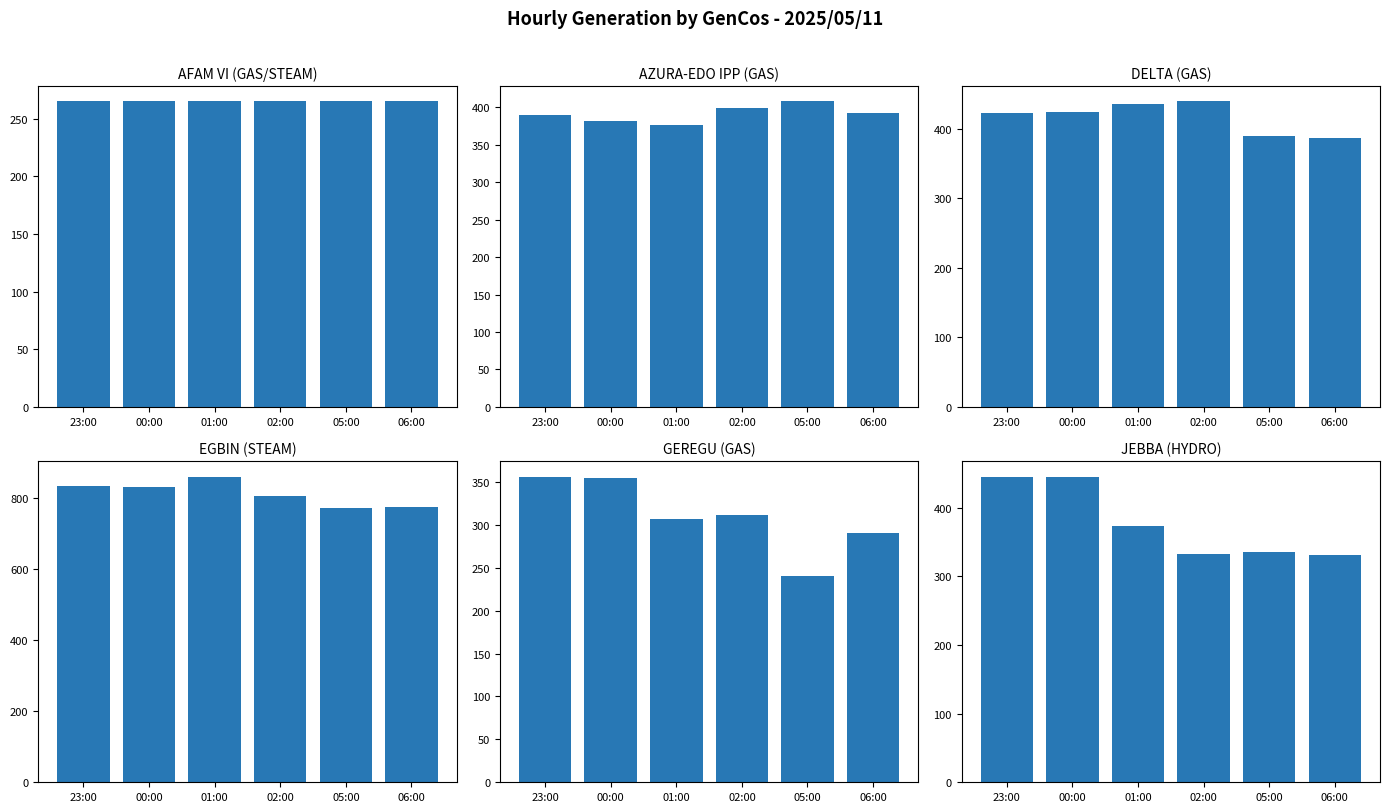

What is the sum of the AZURA-EDO IPP (GAS) values at 00:00 and 01:00?

758